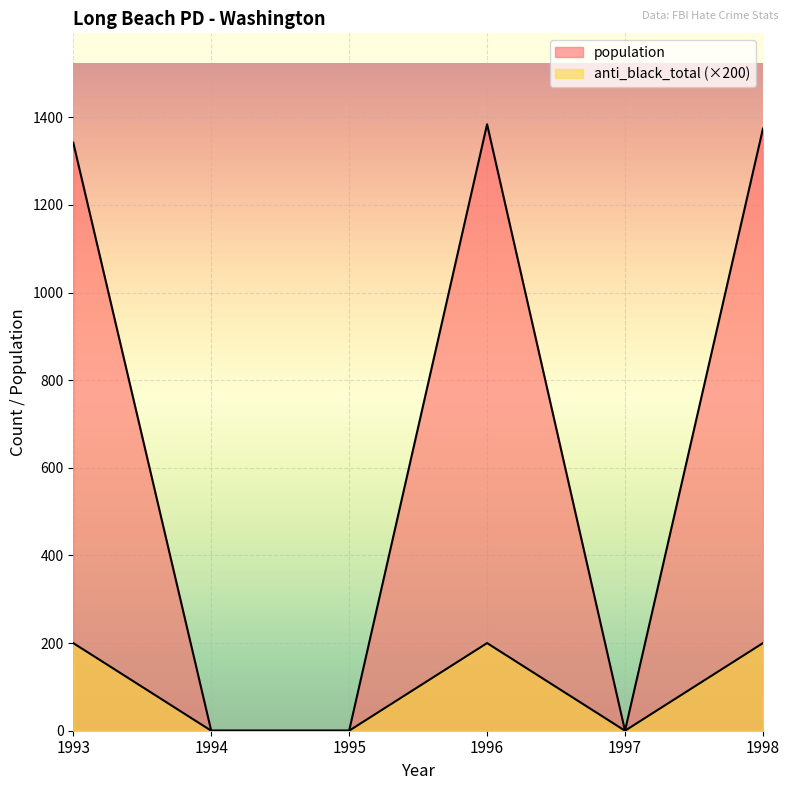

Reading left to right, transcribe all the data shown in this chart.

population: 1993=1342	1994=0	1995=0	1996=1384	1997=0	1998=1374
anti_black_total: 1993=200	1994=0	1995=0	1996=200	1997=0	1998=200